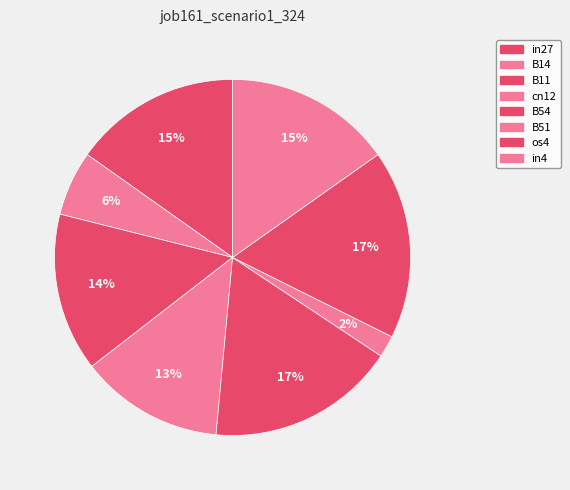

How many slices are in this pie chart?

8